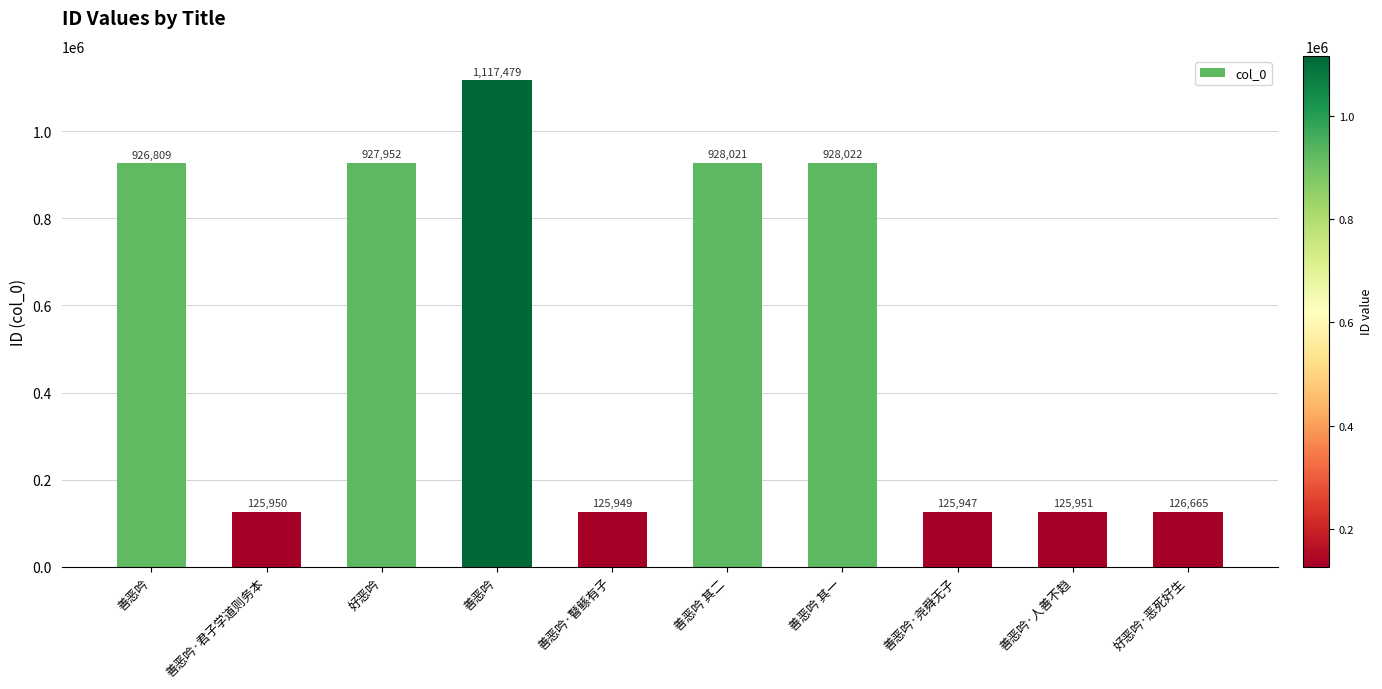

Approximately how many times larger is the value at 善恶吟·尧舜无子 compared to 善恶吟 其一?

0.1